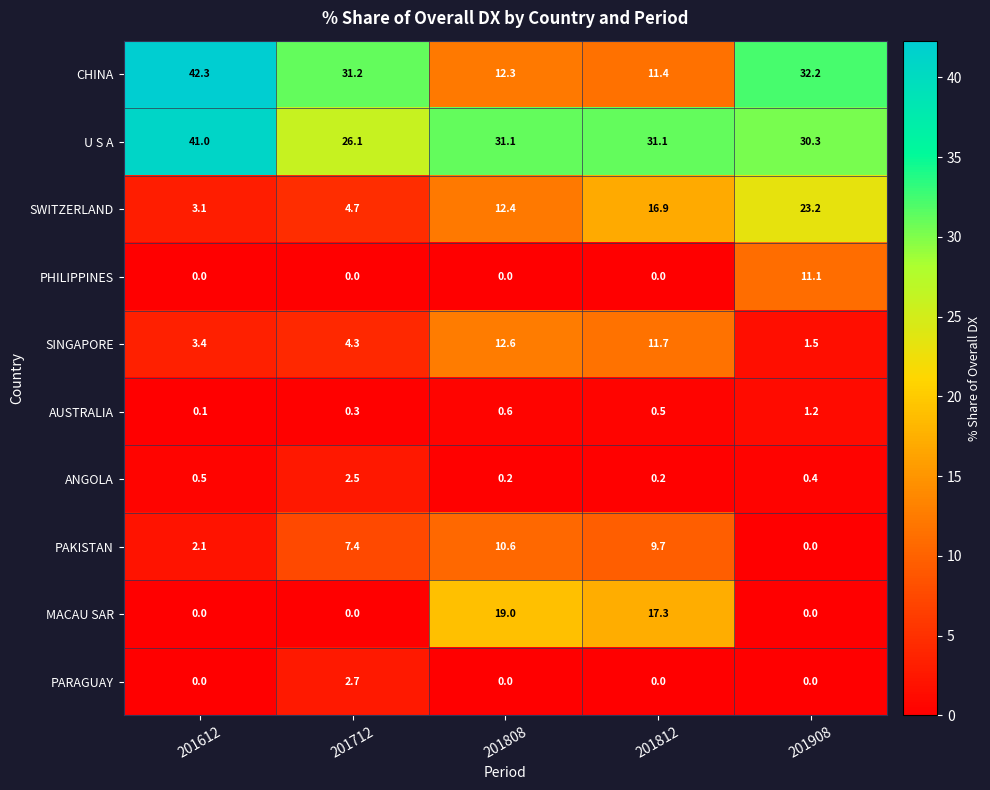

What is the difference between the maximum and minimum values in the CHINA series?

30.9